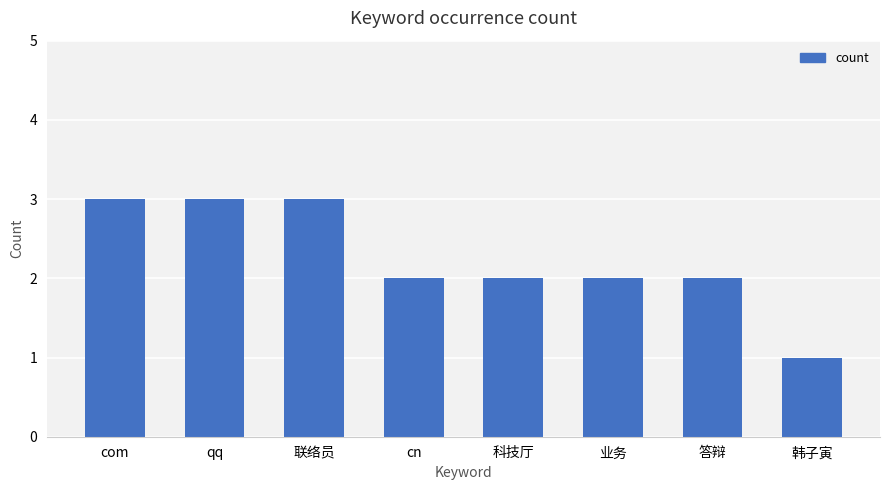

The value at 韩子寅 is 2. True or false?

False